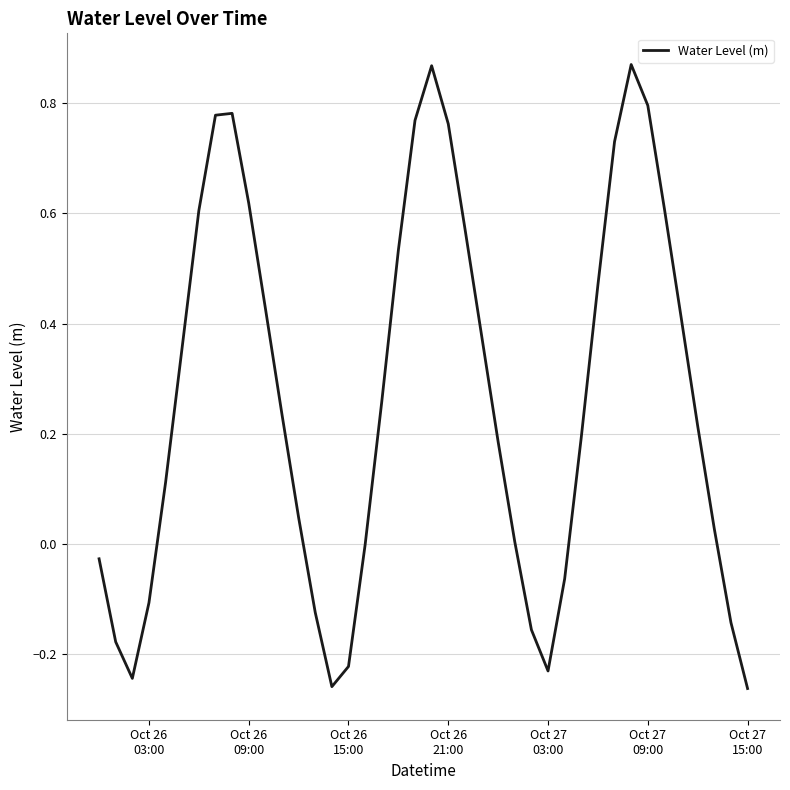

What is the difference between the maximum and minimum values?

1.1